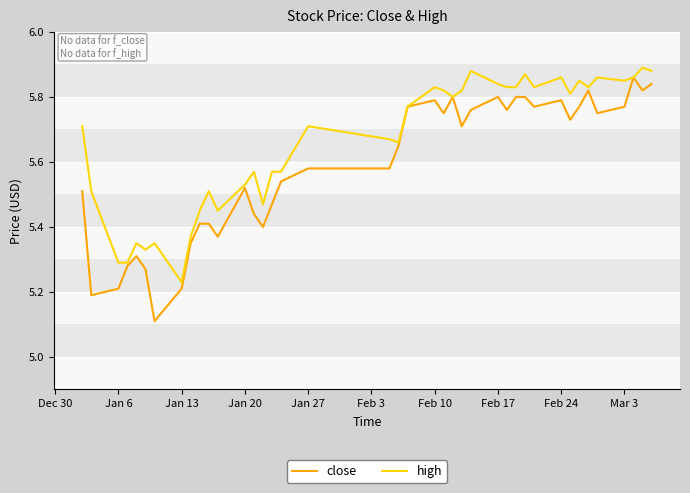

List the series in order of their peak value, lowest first.

close, high